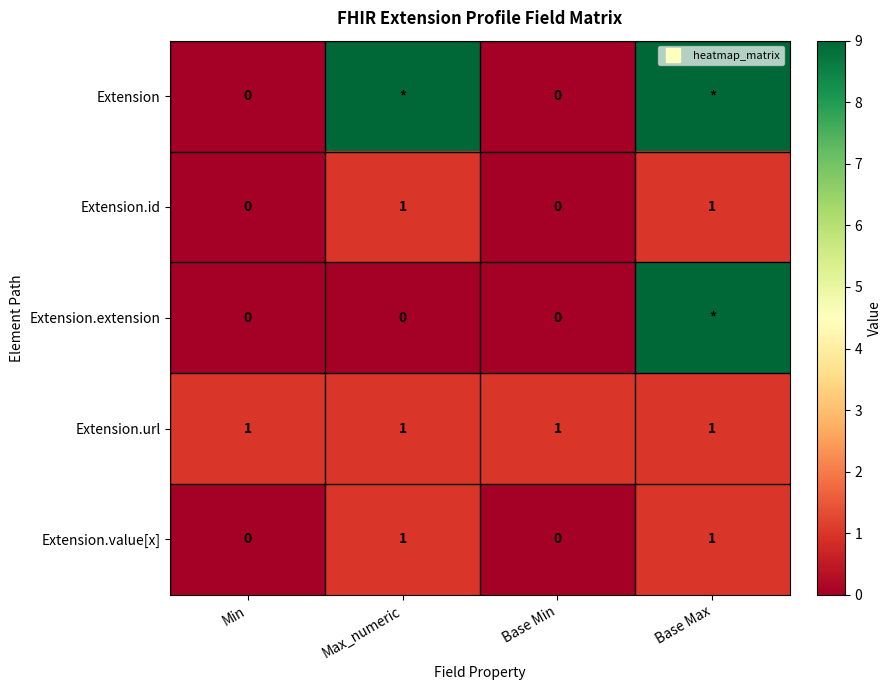

The value of Extension.value[x] at Max_numeric is 1. True or false?

True